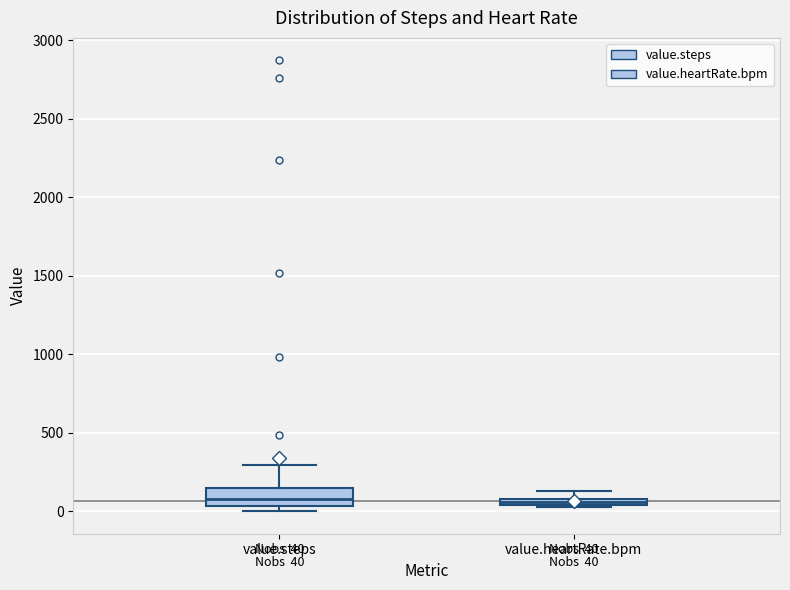

Comparing the boxes themselves (not the whiskers), which one is the tallest?

value.steps